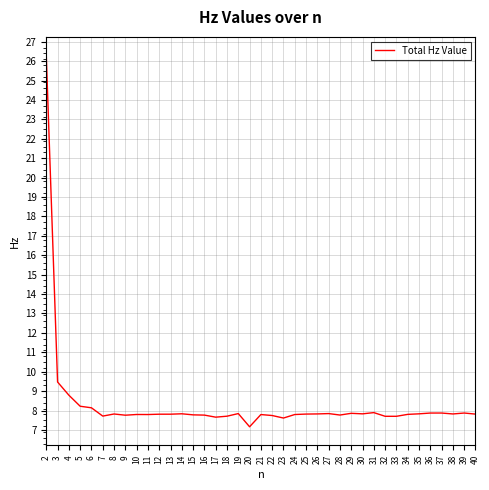

Does the chart have visible grid lines?

Yes